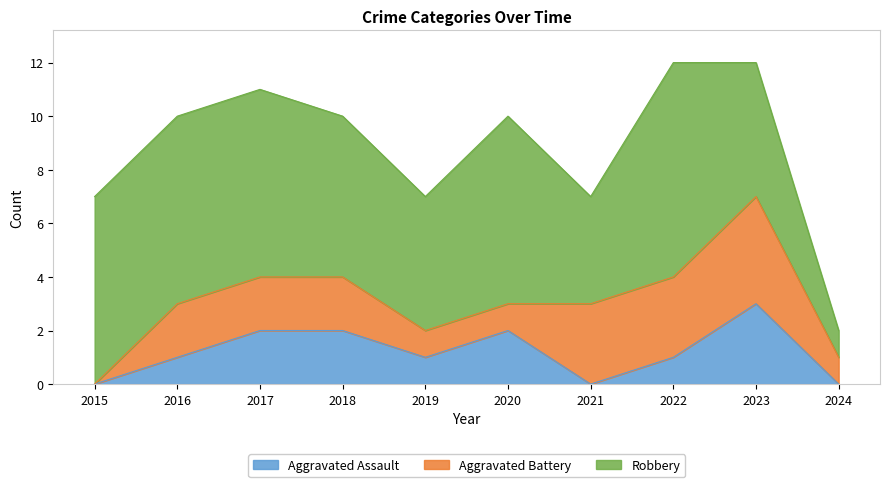

Where do Aggravated Battery and Aggravated Assault first cross each other?

2020 and 2021